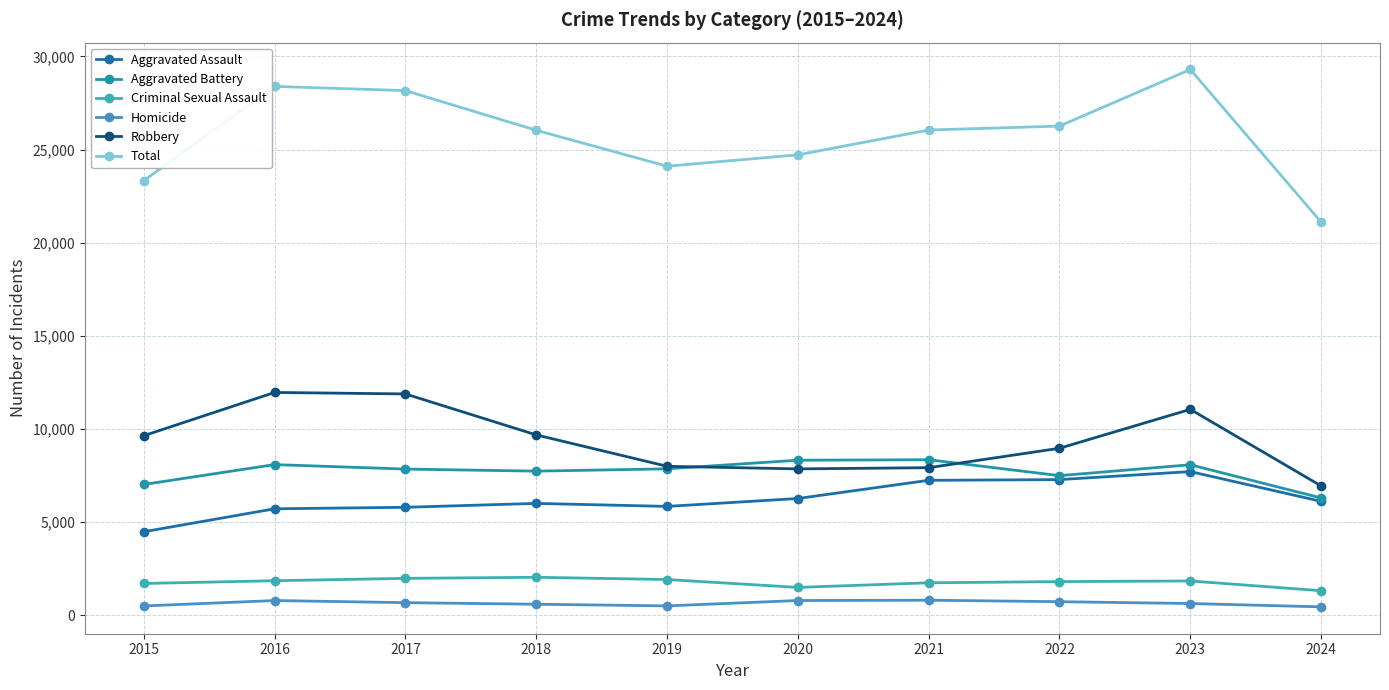

Where is the first local minimum for Aggravated Assault?

2019